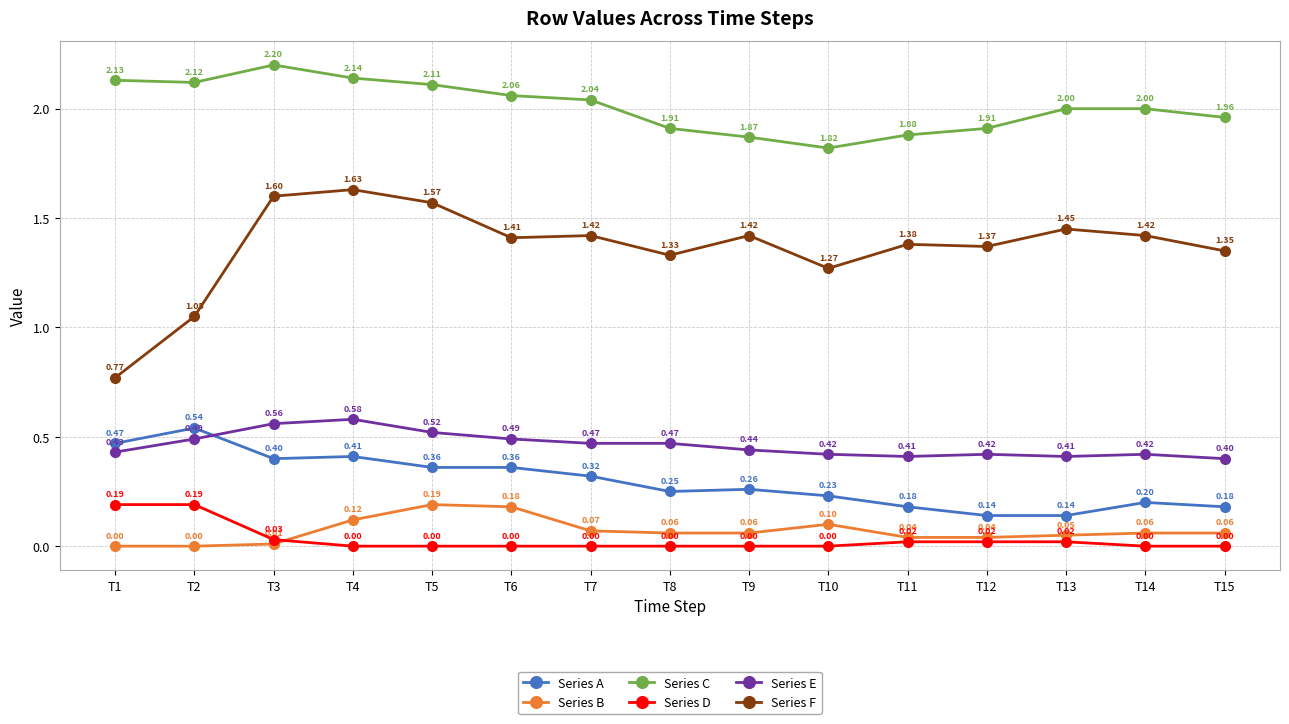

How many values in the Series C series are below 2?

6